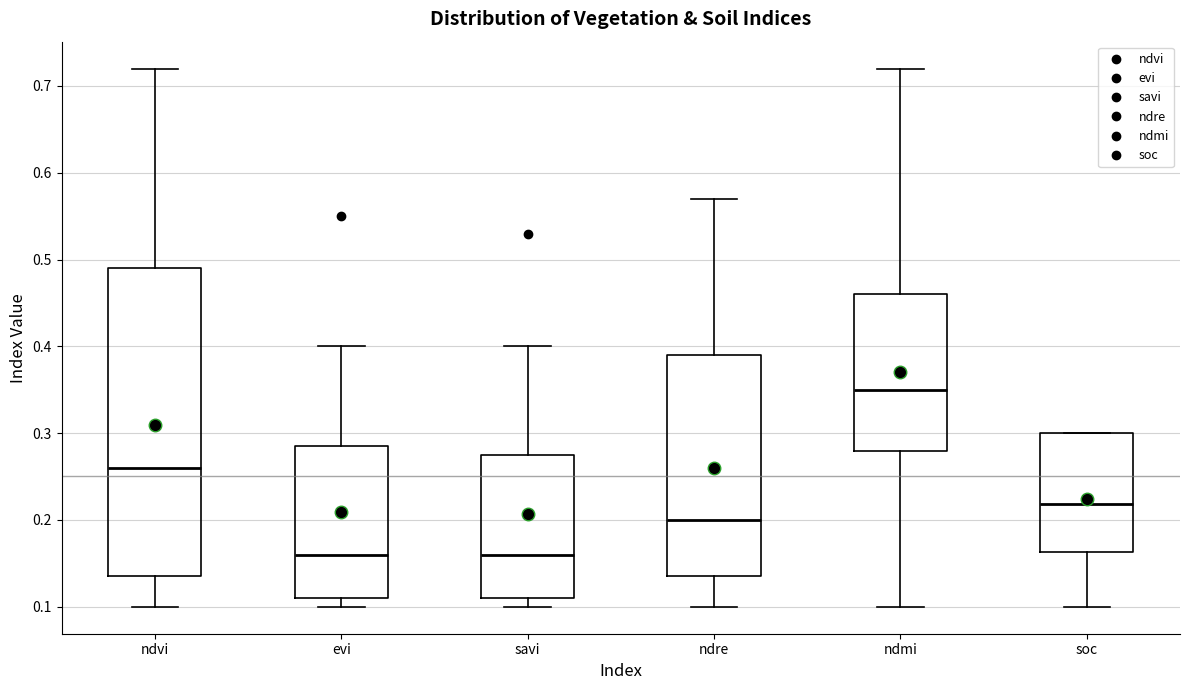

Where does the median line of the box for savi sit on the y-axis? The values are not printed on the chart, so give them approximately, as read against the axis.

0.16